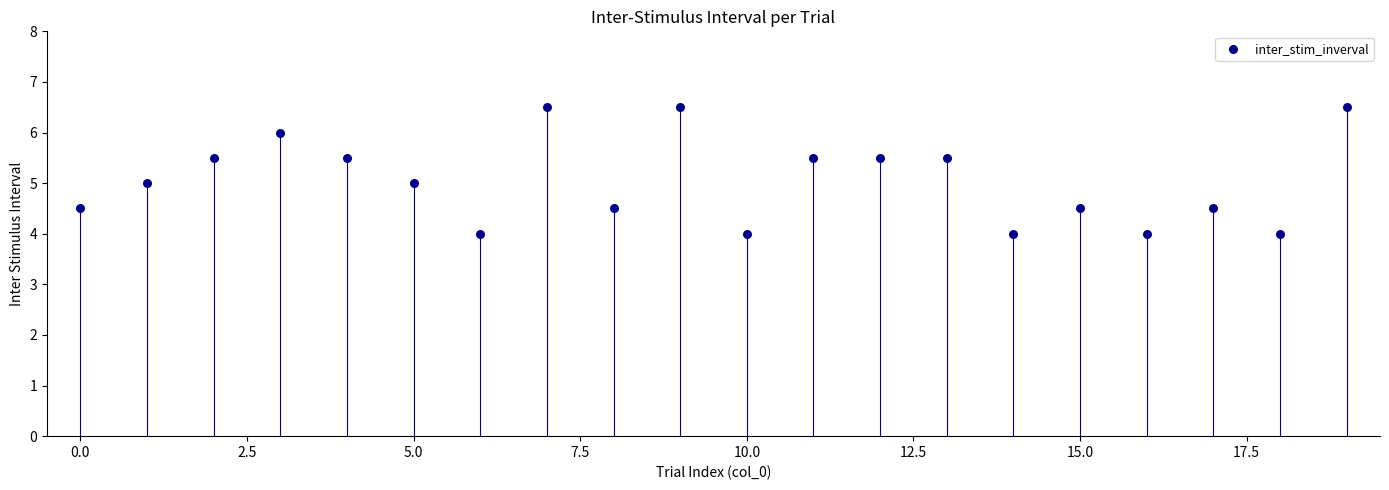

What is the range of Y values (max minus min)?

2.5